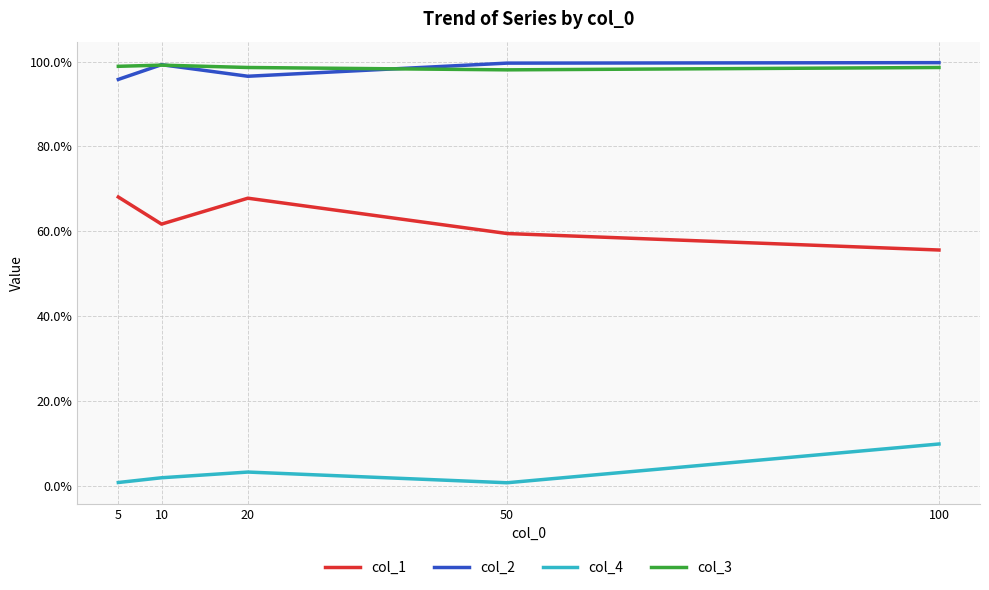

Reading left to right, transcribe all the data shown in this chart.

col_1: 0.7	0.6	0.7	0.6	0.6
col_2: 1.0	1.0	1.0	1.0	1.0
col_4: 0.0	0.0	0.0	0.0	0.1
col_3: 1.0	1.0	1.0	1.0	1.0